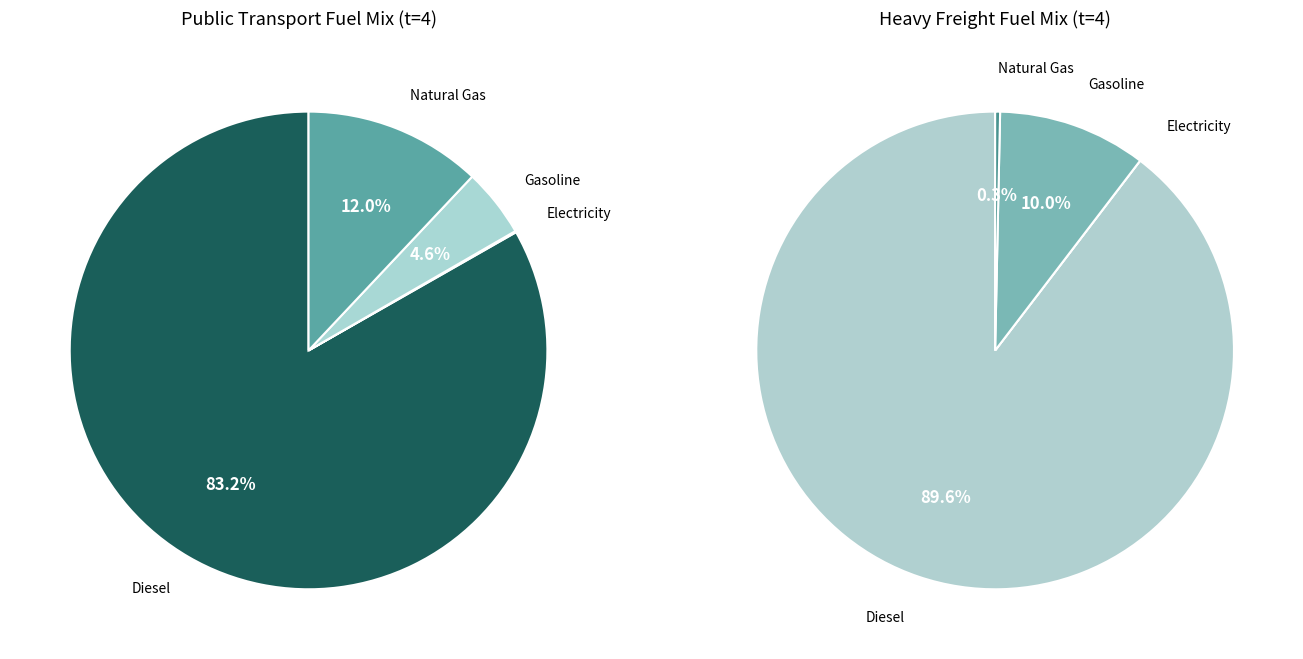

Which category has the biggest portion of the pie?

frac_trns_fuelmix_road_heavy_freight_diesel